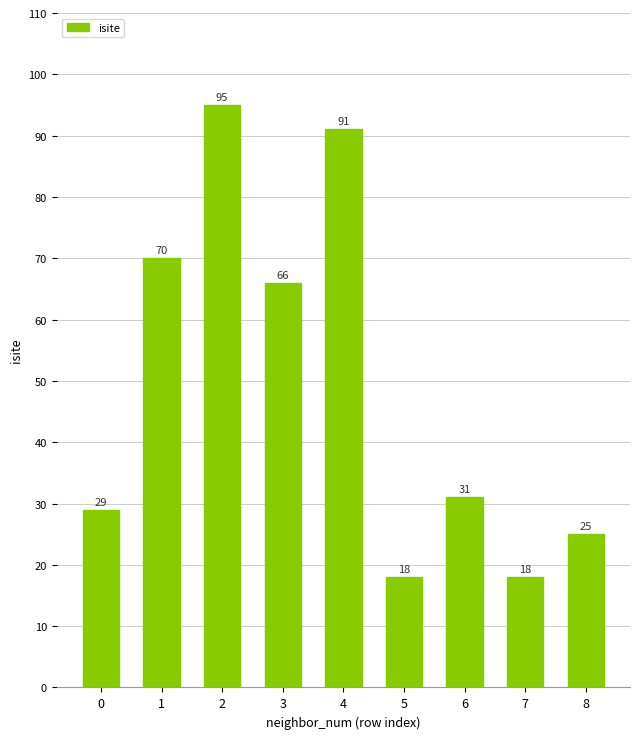

What is the smallest value displayed?

18